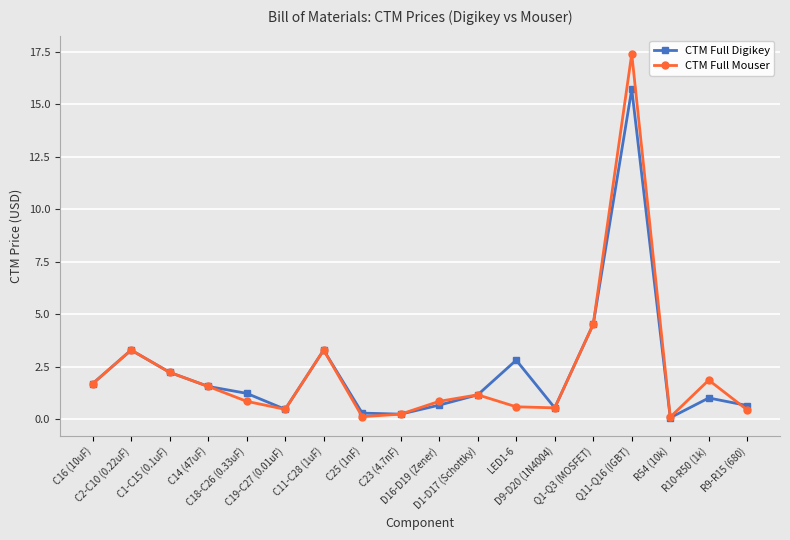

Rank the series by their maximum value, from lowest to highest.

CTM Full Digikey, CTM Full Mouser